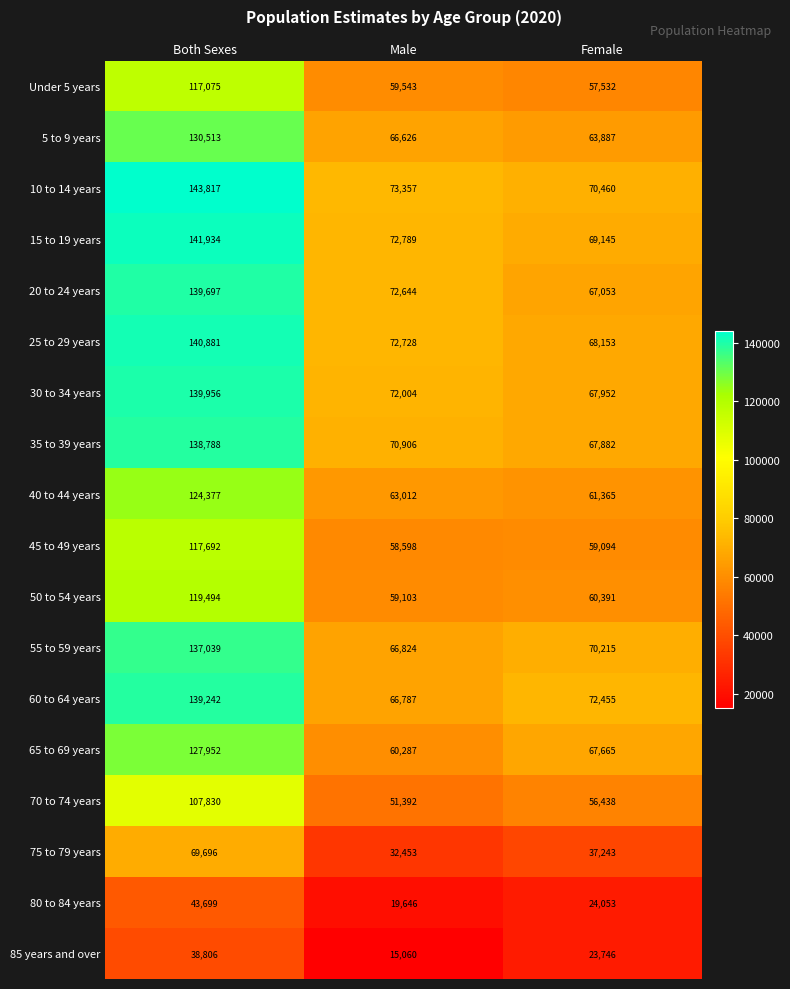

What is the average value of the 60 to 64 years series?

92828